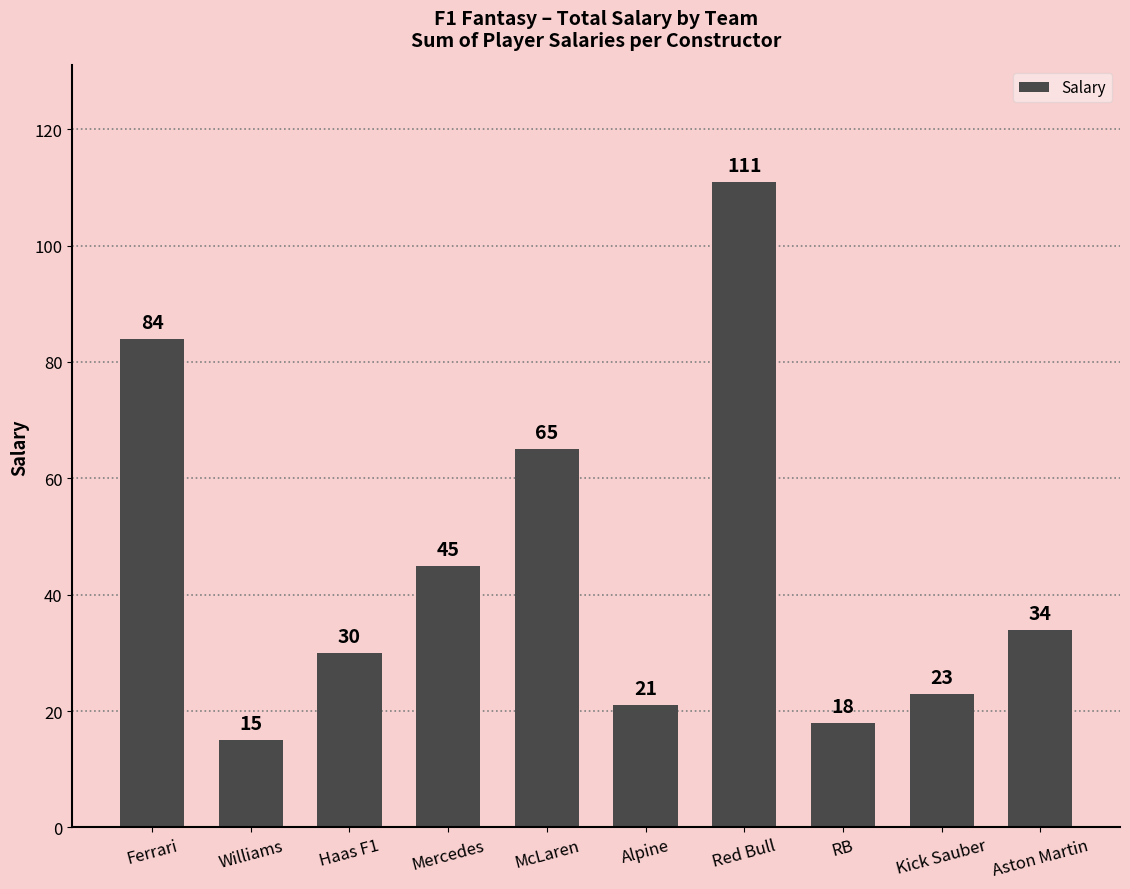

Which label corresponds to the largest value in the chart?

Red Bull